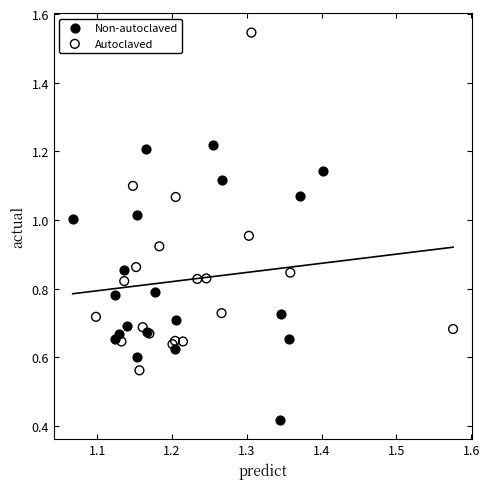

What are all the series names shown in the legend?

Non-autoclaved, Autoclaved